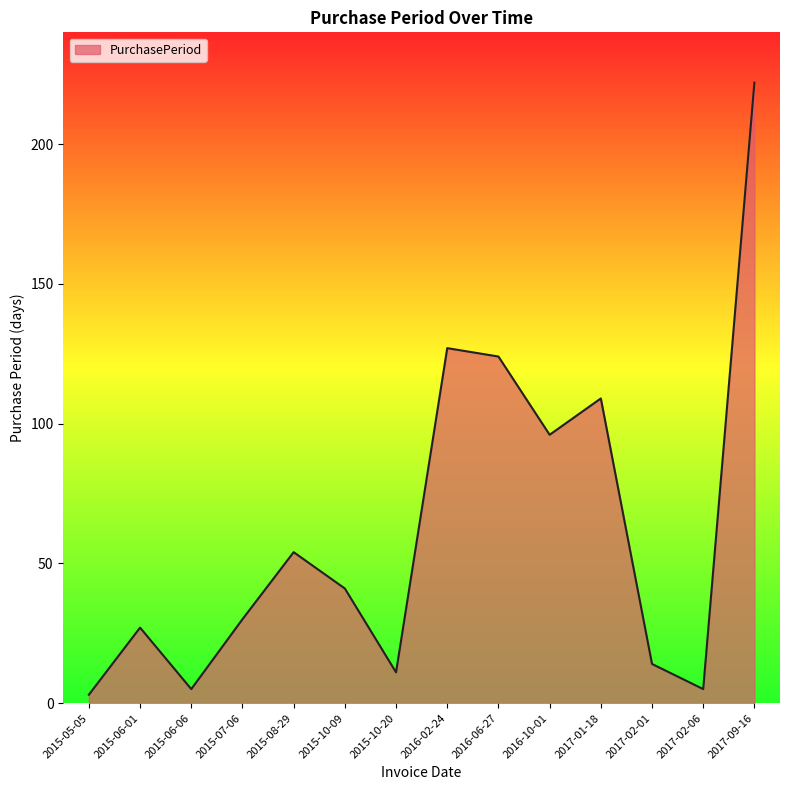

What is the sum of the values at 2015-06-06 and 2016-10-01?

101